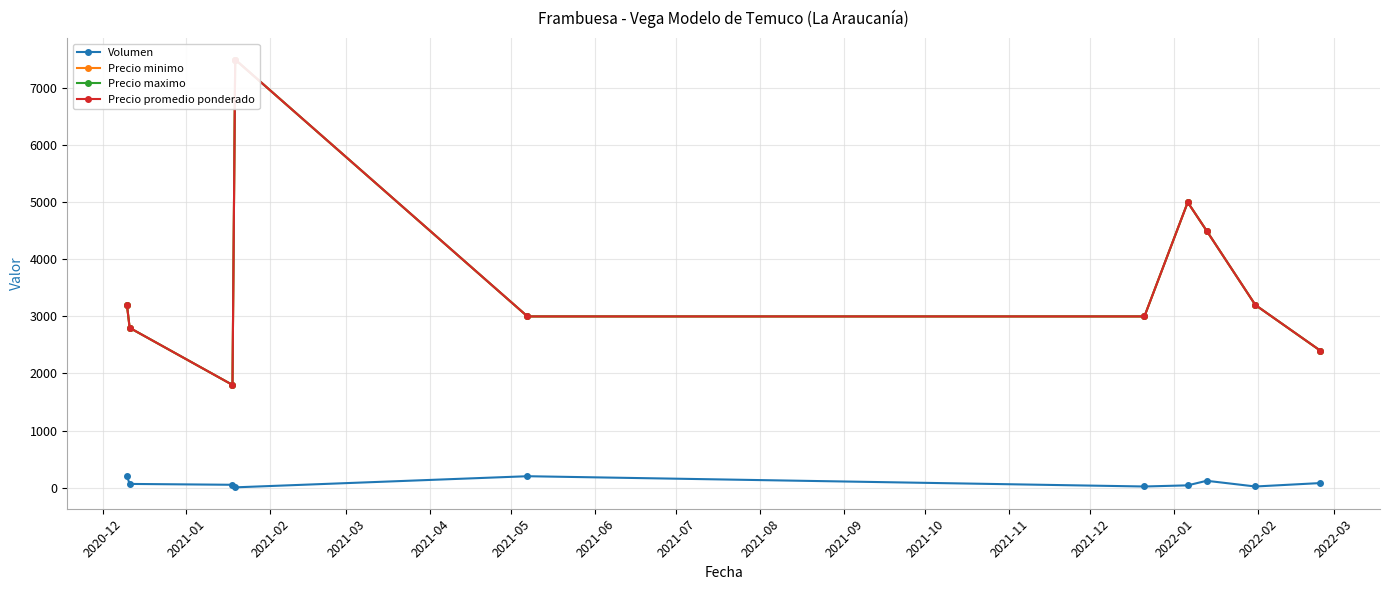

What is the maximum value for Volumen?

200